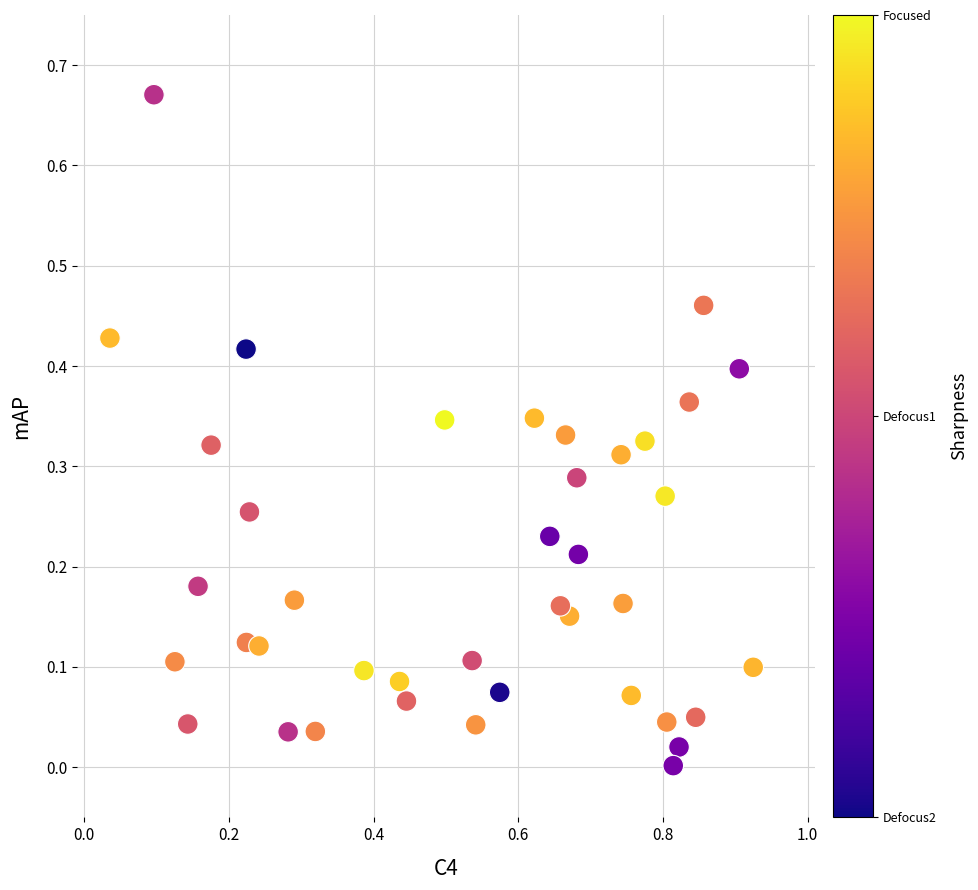

What is the range of X values (max minus min)?

0.9